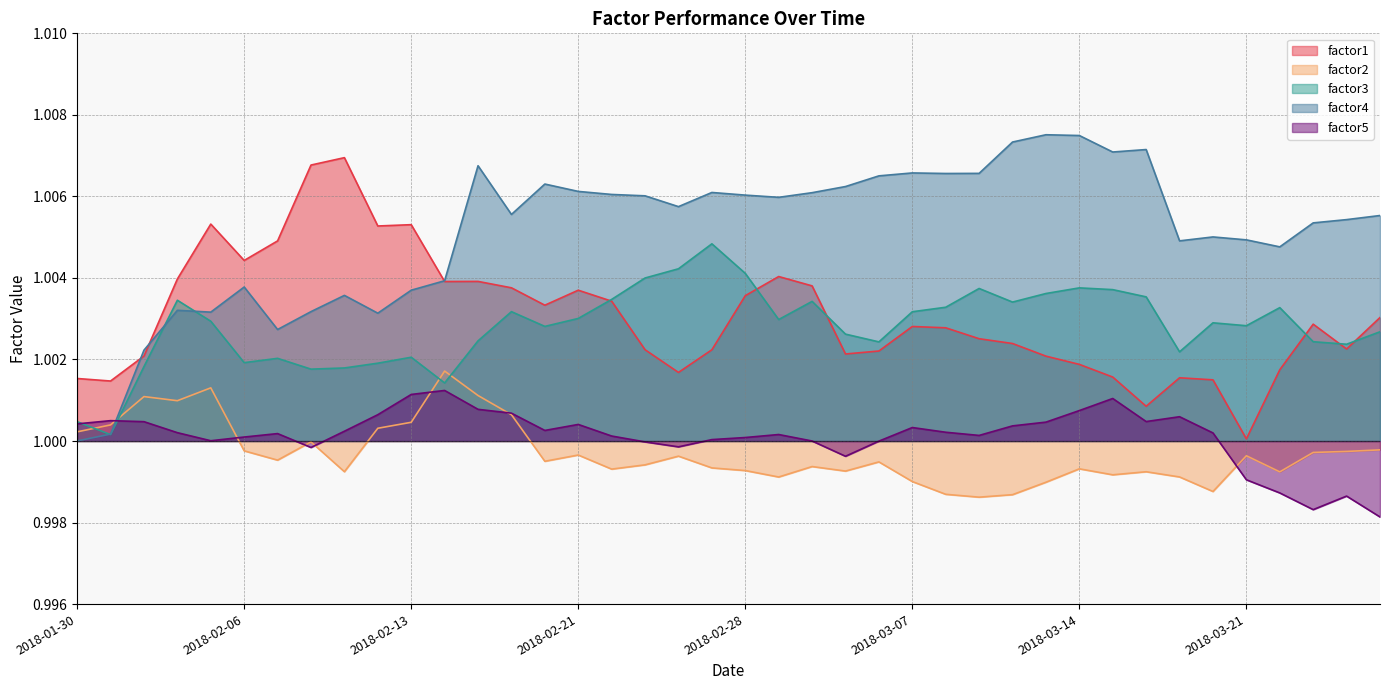

Which category has the lowest value in the factor3 series?

2018-01-31